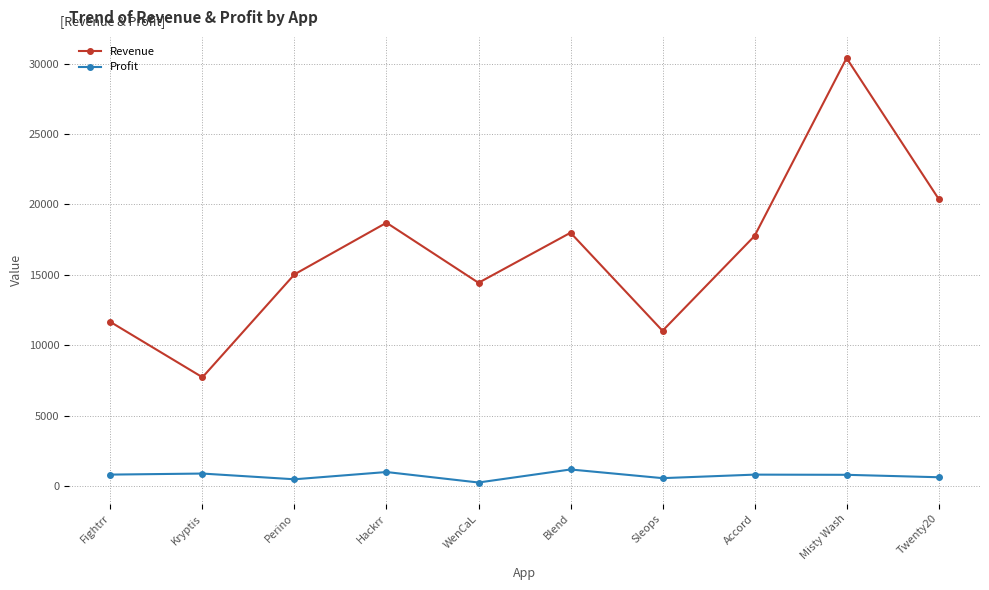

What is the difference between the maximum and minimum values in the Revenue series?

22682